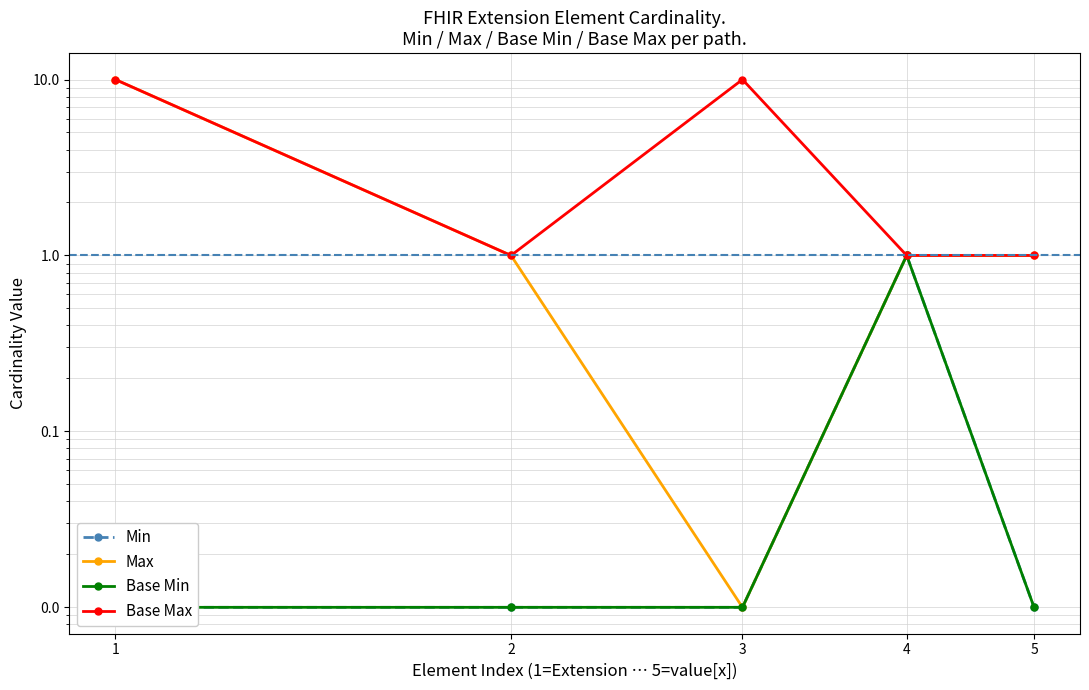

Which series changed the most between 3 and 5?

Base Max